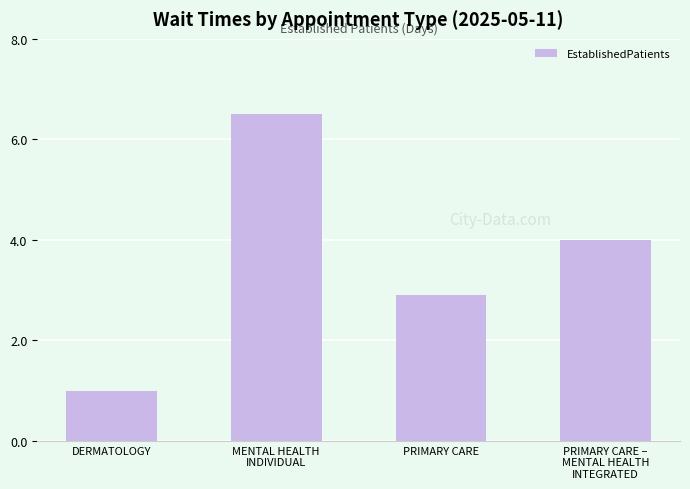

Rank the categories by value from lowest to highest.

DERMATOLOGY, PRIMARY CARE, PRIMARY CARE –
MENTAL HEALTH
INTEGRATED, MENTAL HEALTH
INDIVIDUAL